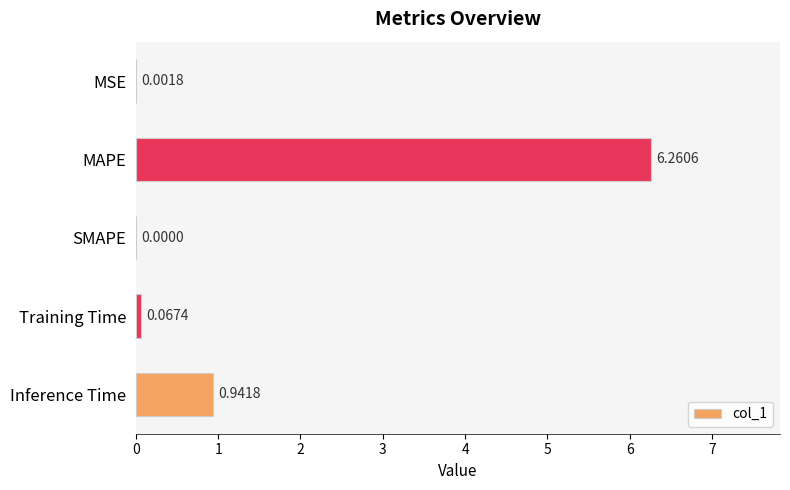

What is the sum of all values?

7.3